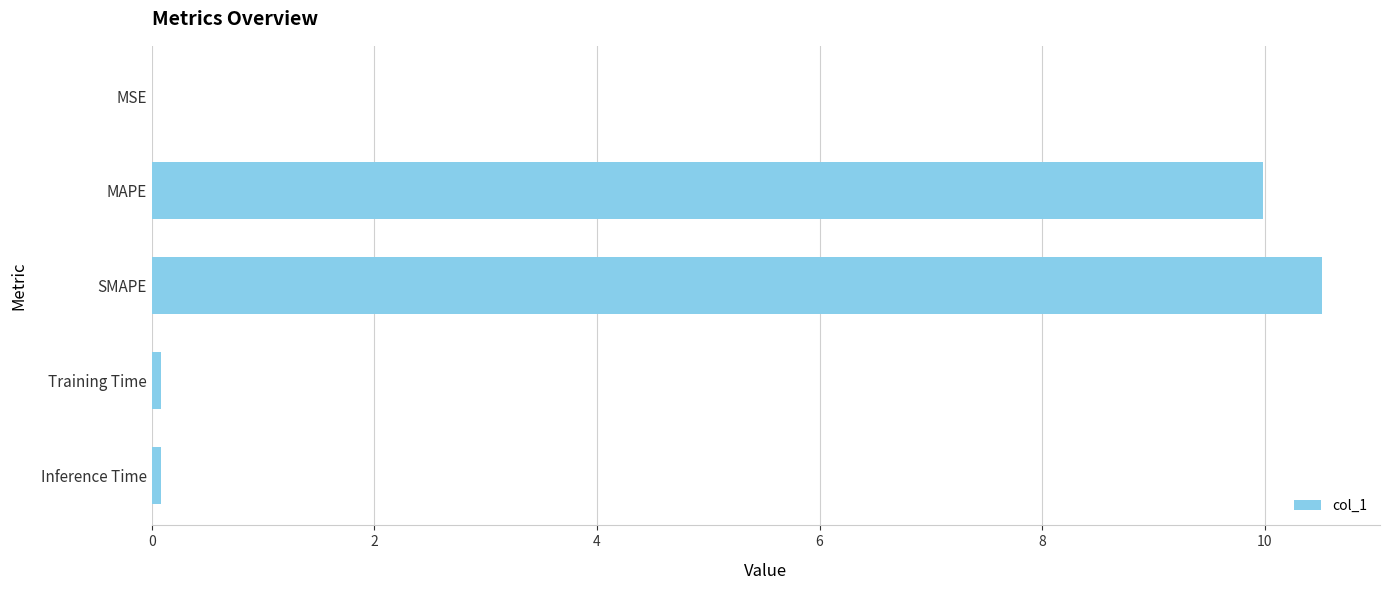

The chart shows a value of 16.7 at SMAPE. True or false?

False